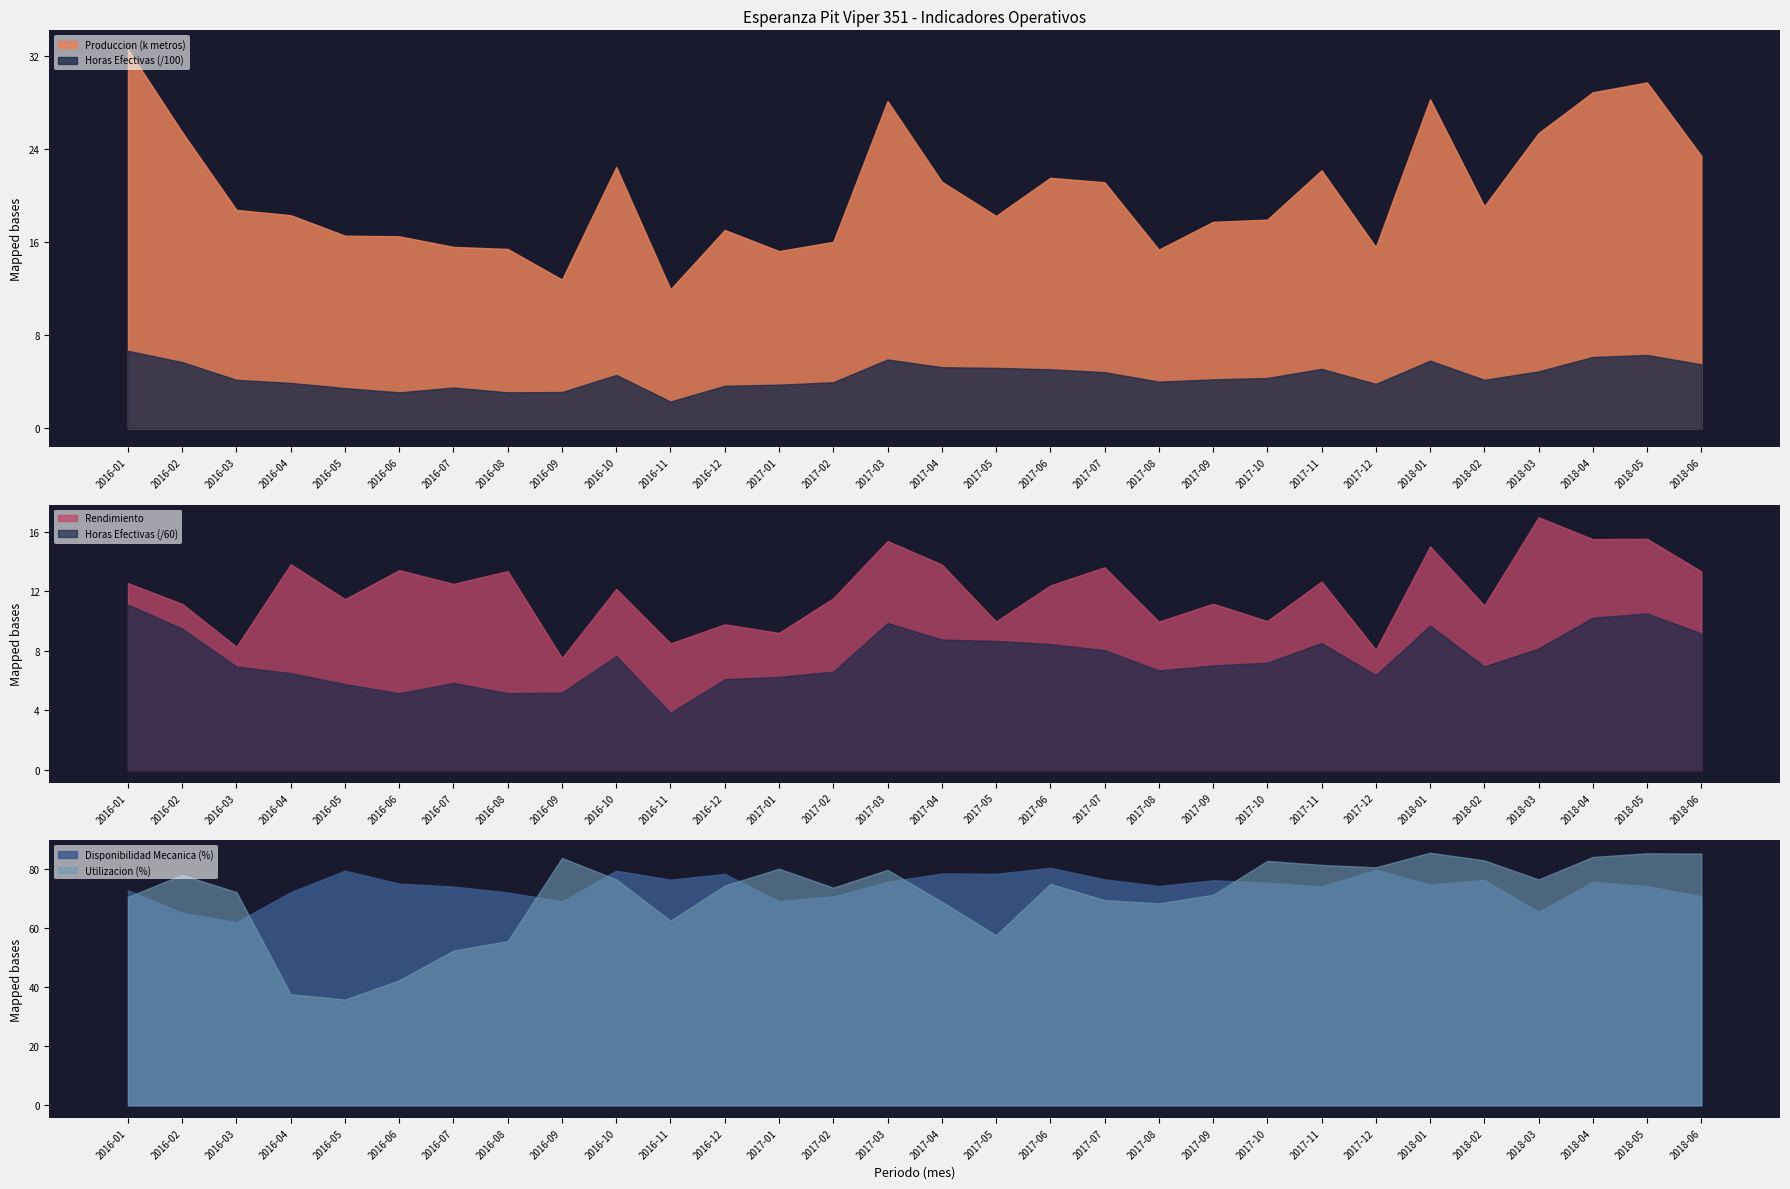

Is the value of Produccion (k metros) at 2017-03 greater than the value of Horas Efectivas (/100) at 2018-05?

Yes